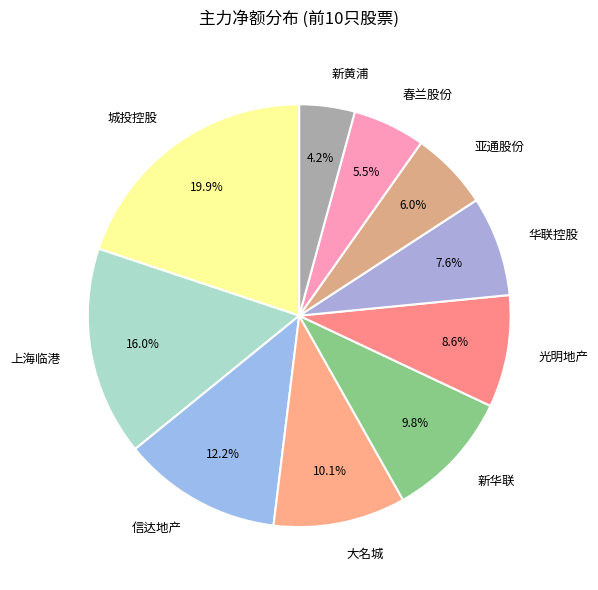

Which has a higher value, 光明地产 or 华联控股?

光明地产